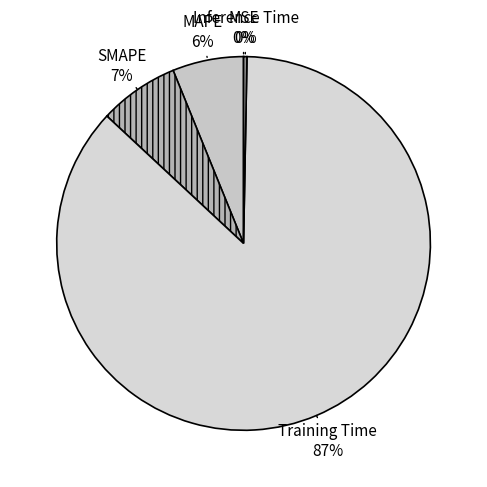

Which category has the biggest portion of the pie?

Training Time